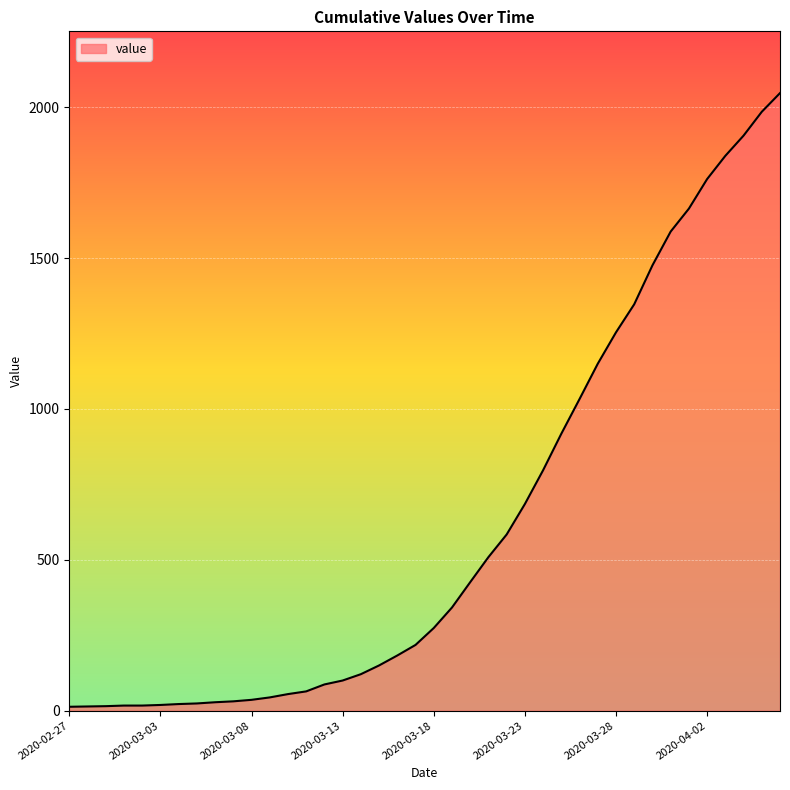

What is the greatest value displayed?

2047